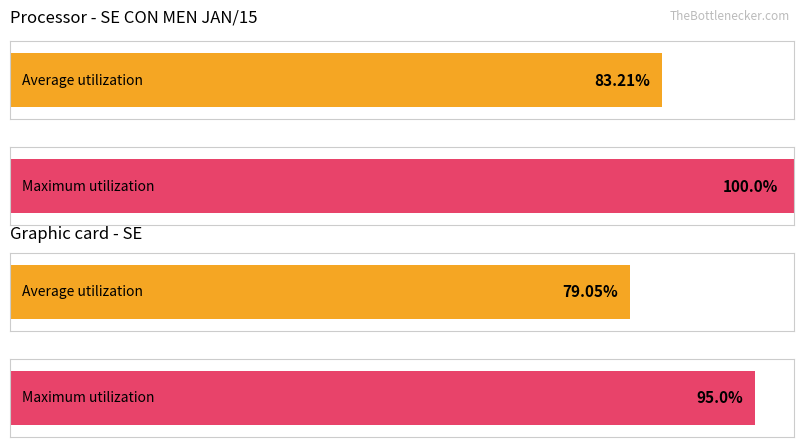

How many values in the Average utilization series exceed 83?

1